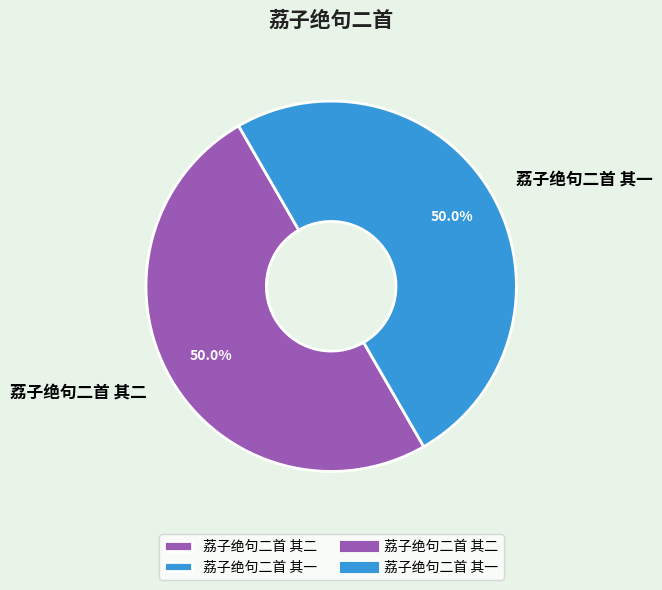

What percentage is the 荔子绝句二首 其一 slice, to the nearest percent?

50%